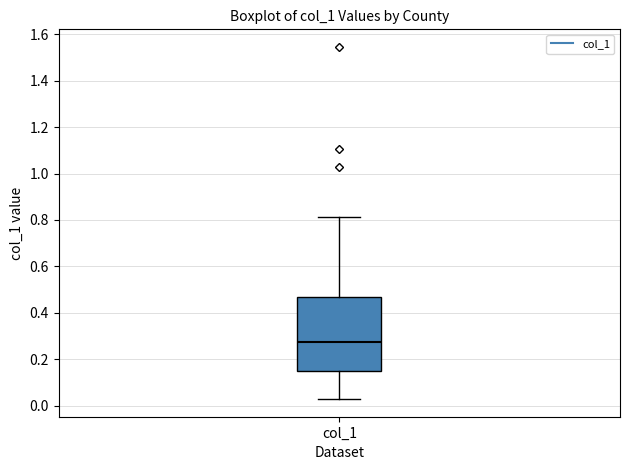

Where is the upper edge of the box for col_1 on the y-axis? The values are not printed on the chart, so give them approximately, as read against the axis.

0.46